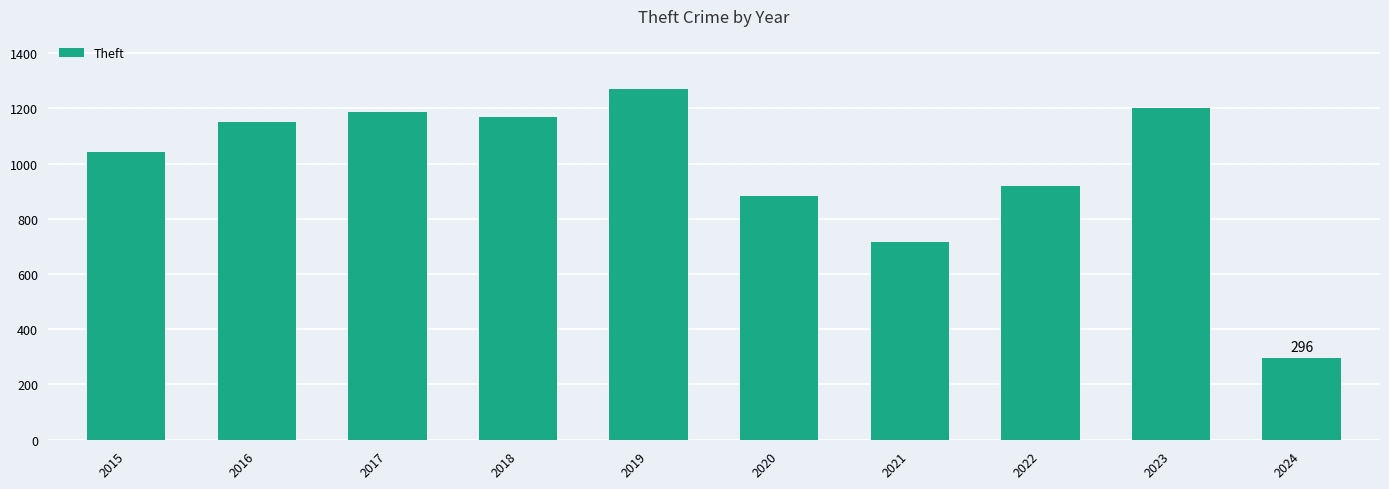

Read the value at 2015, to the nearest 10.

1040